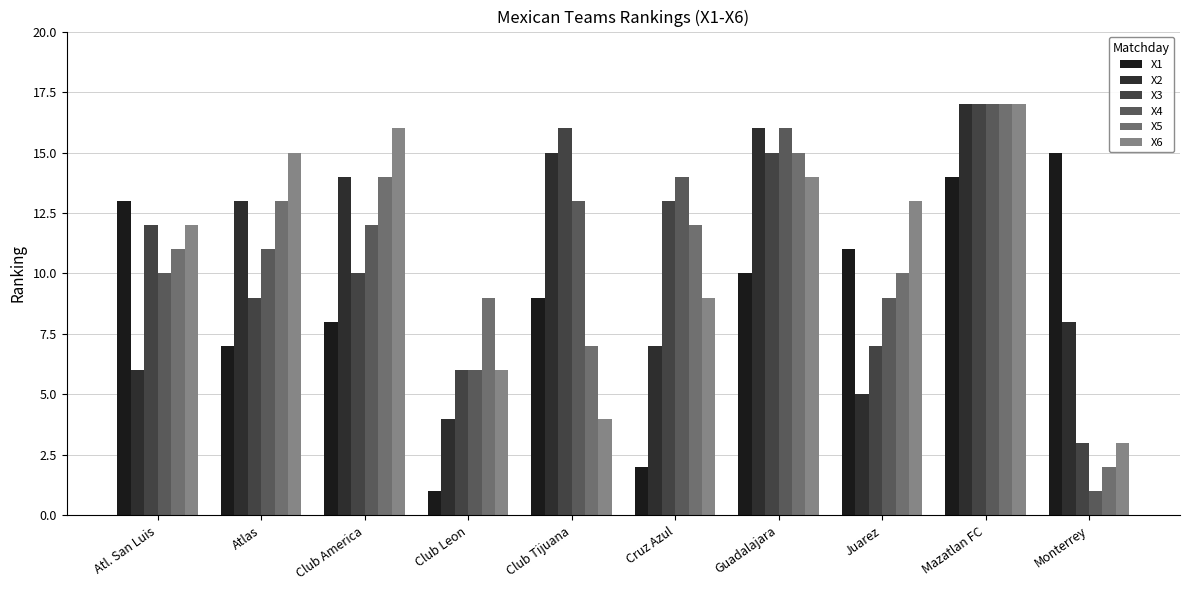

Are the bars horizontal?

No